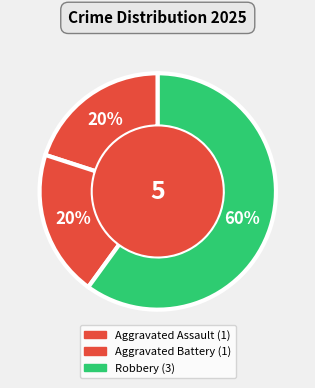

Count the number of slices in the pie.

3